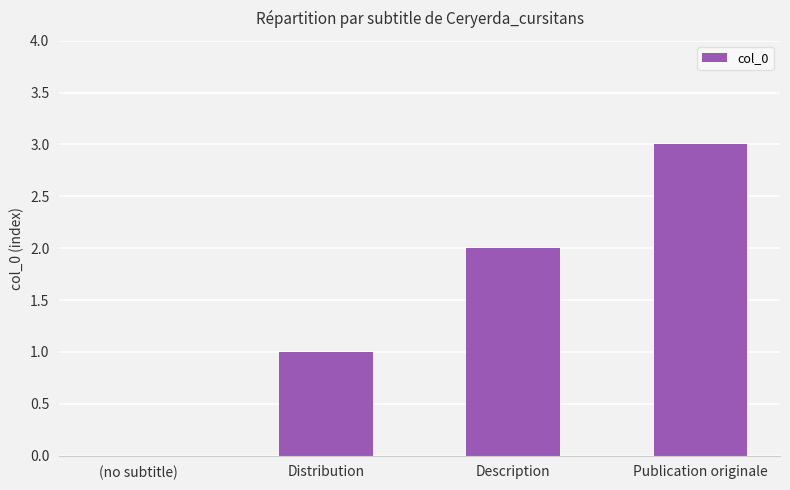

Reading right to left, extract all data points from this chart.

Publication originale=3	Description=2	Distribution=1	(no subtitle)=0